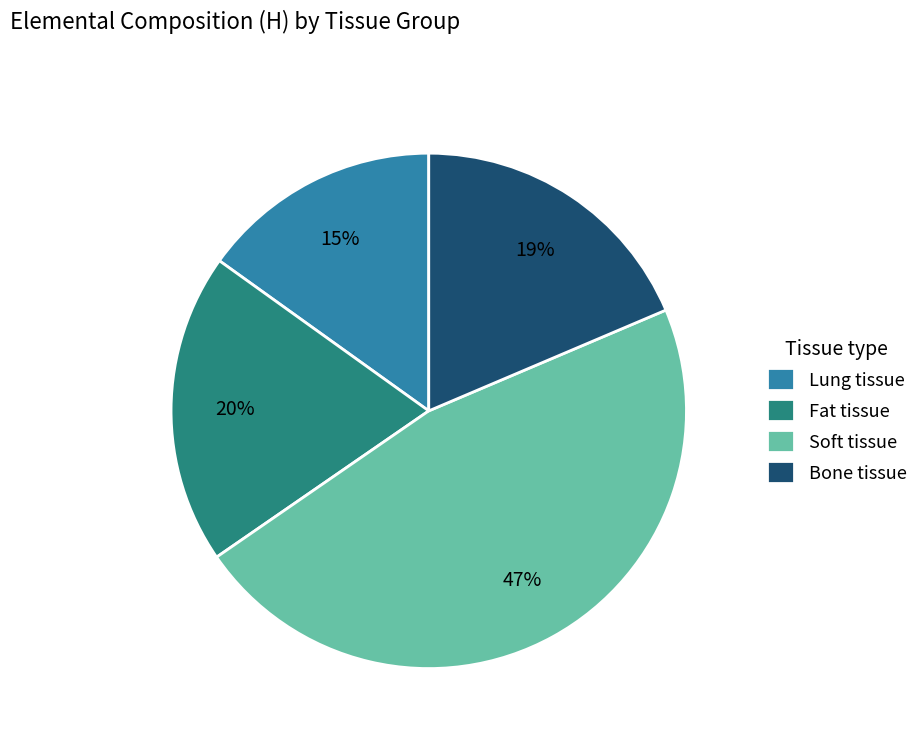

Is the sum of Lung tissue and Fat tissue greater than half?

No